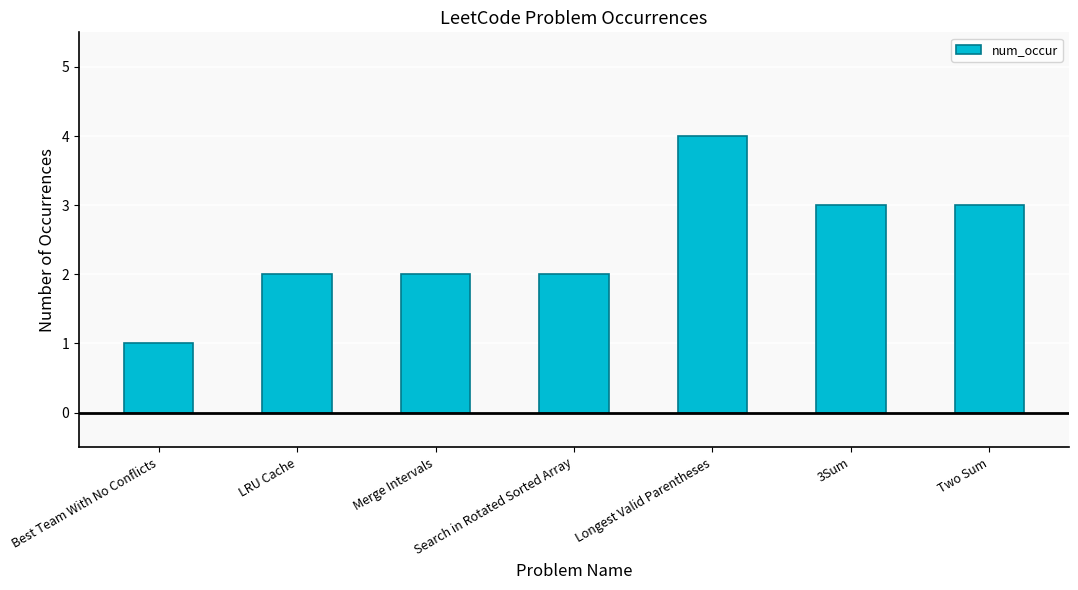

How many data points does each series have?

7